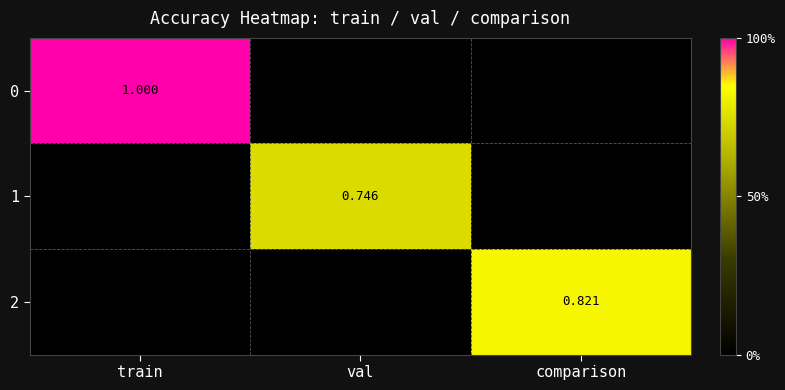

The 2 series shows 0.3 at comparison. True or false?

False